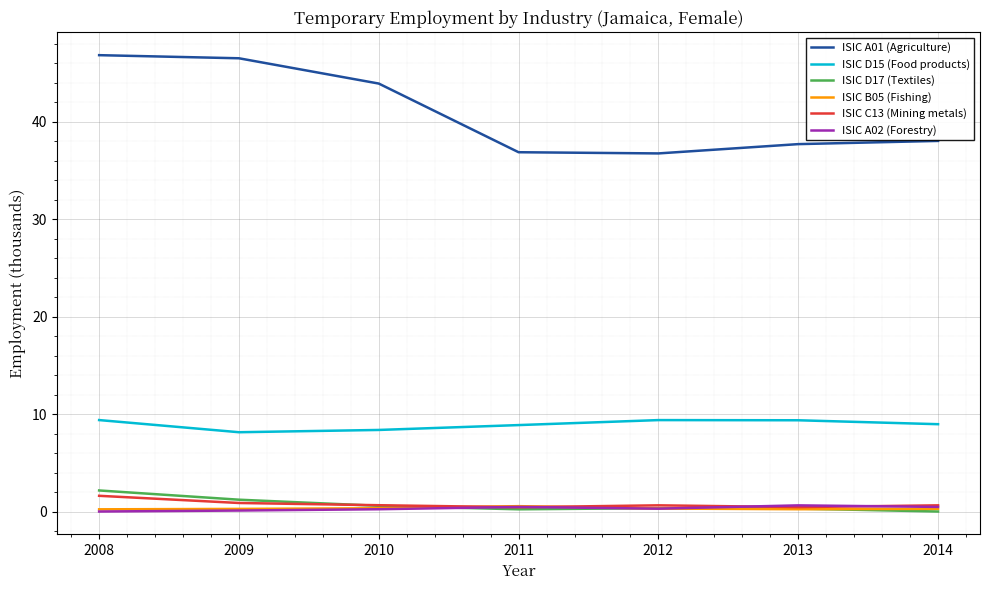

What is the maximum value shown in the chart?

46.8